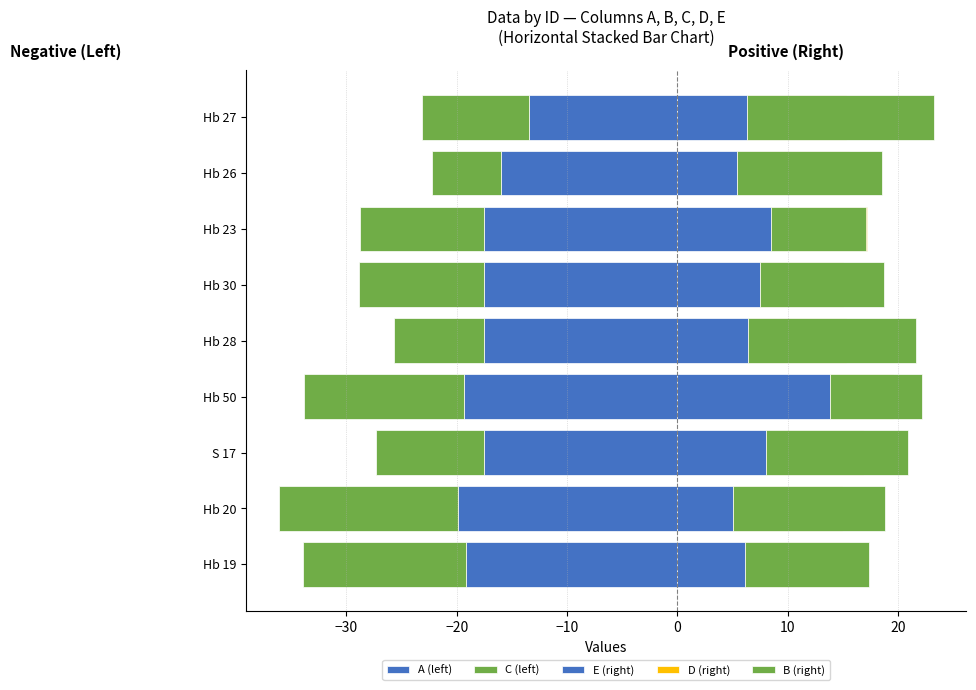

What are all the series names shown in the legend?

A (left), C (left), E (right), D (right), B (right)